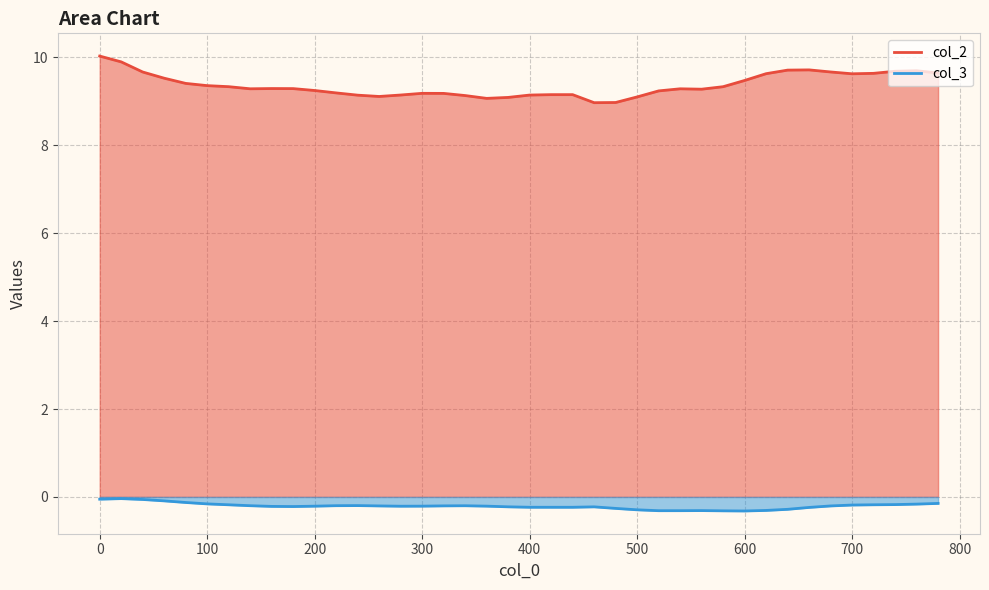

The col_2 series shows 6.4 at 500. True or false?

False